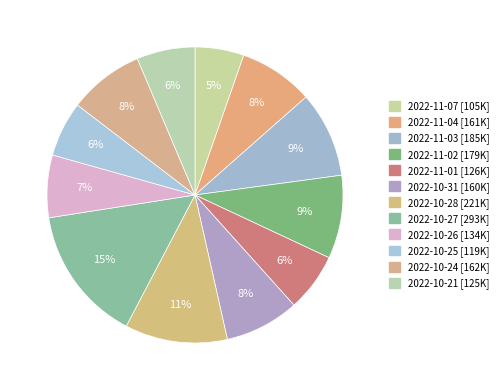

To the nearest percent, what is the combined percentage of 2022-10-21 and 2022-10-25?

12%